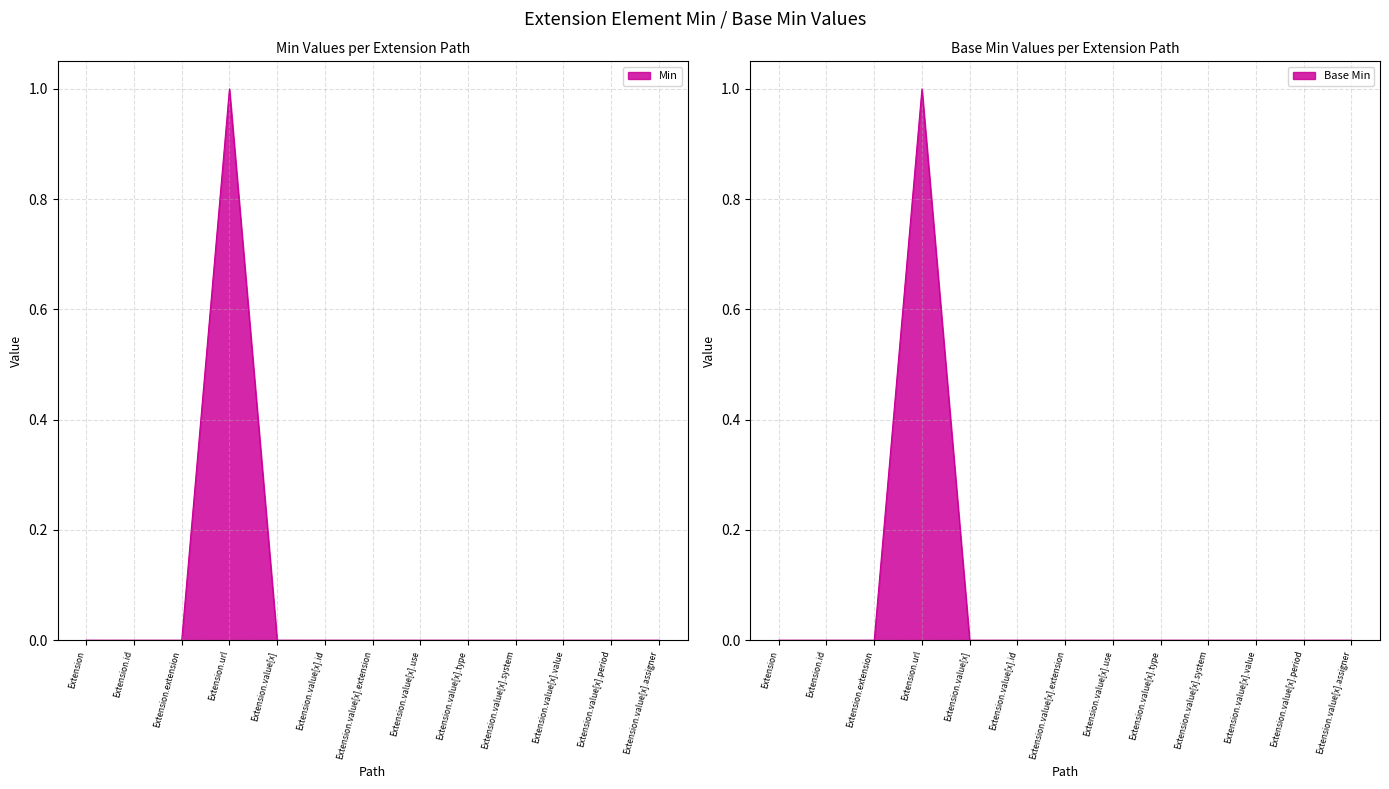

What is the label of the 8th point from the right?

Extension.value[x].id